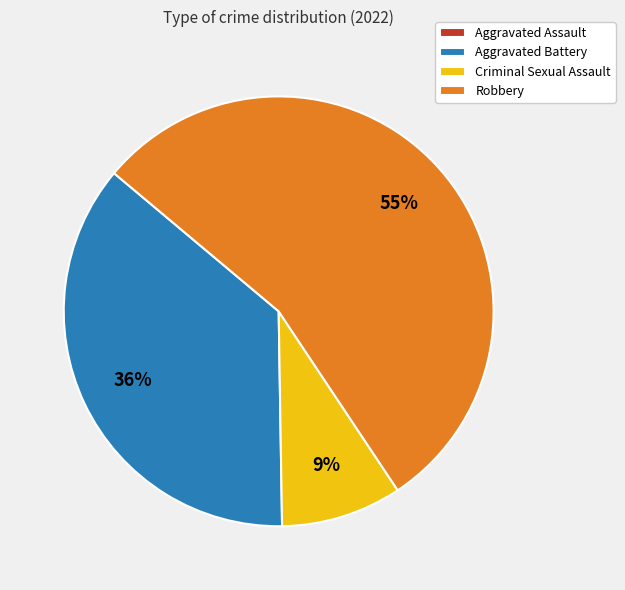

To the nearest percent, what is the difference between the largest and smallest slice percentages?

55%